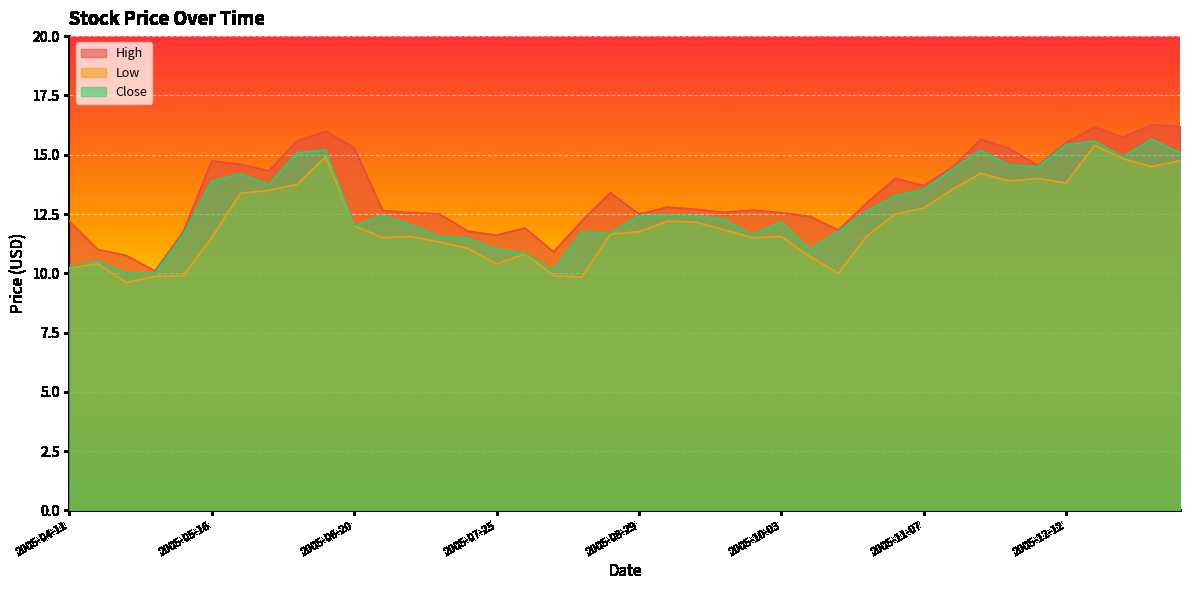

Which series changed the most between 2005-04-18 and 2005-07-11?

High